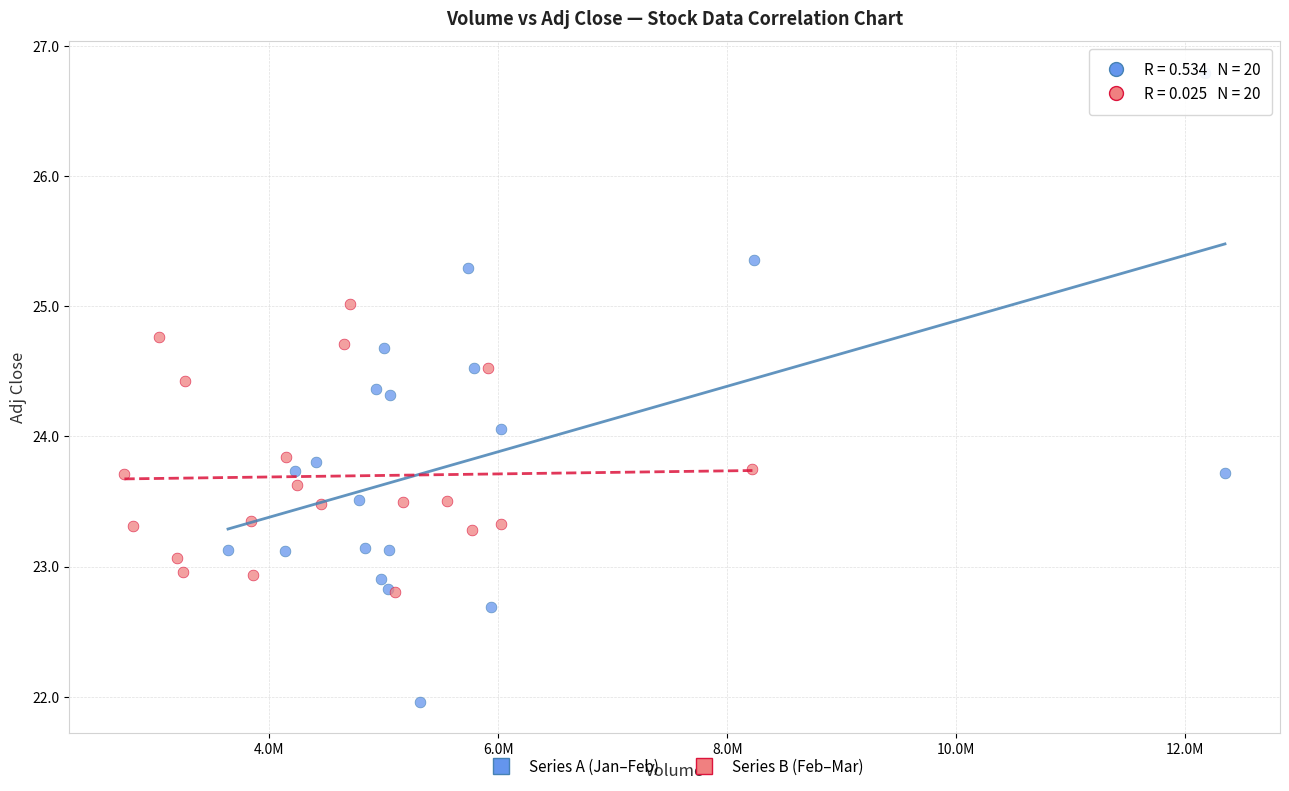

Which series contains the lowest Y value?

Series A (Jan–Feb)